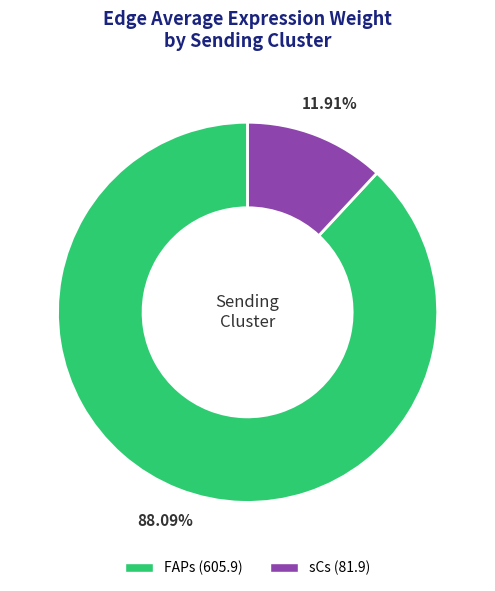

Which category accounts for the majority?

FAPs